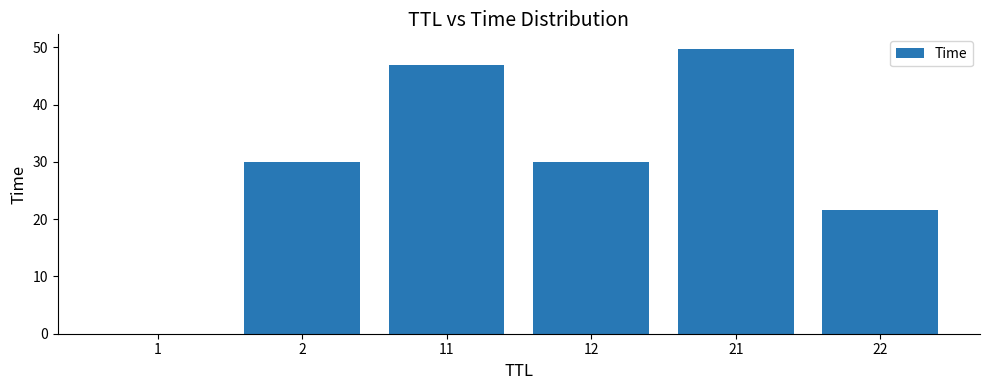

What is the difference between the values at 21 and 12?

19.8